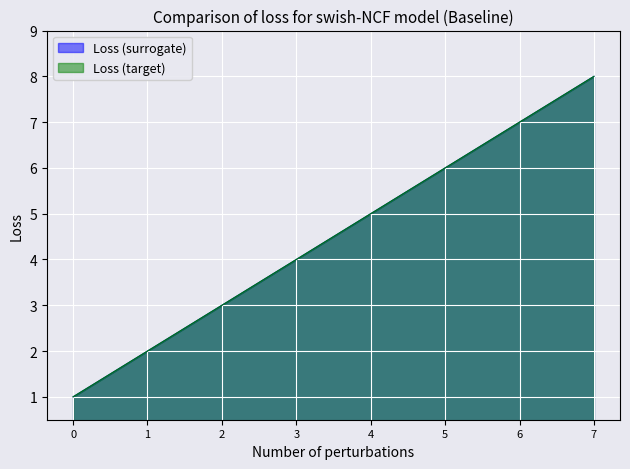

The value of Loss (target) at 5 is 2. True or false?

False